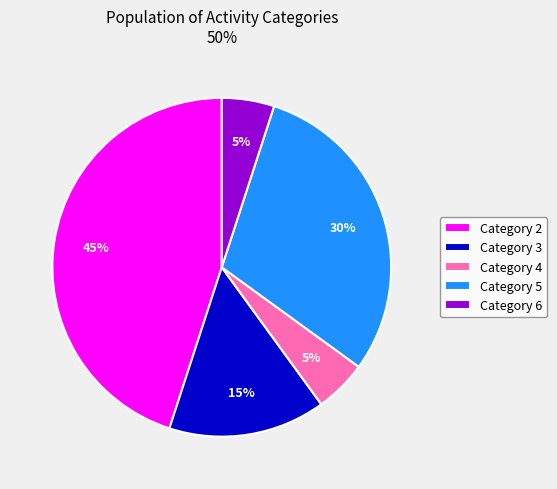

How many segments does this pie chart have?

5